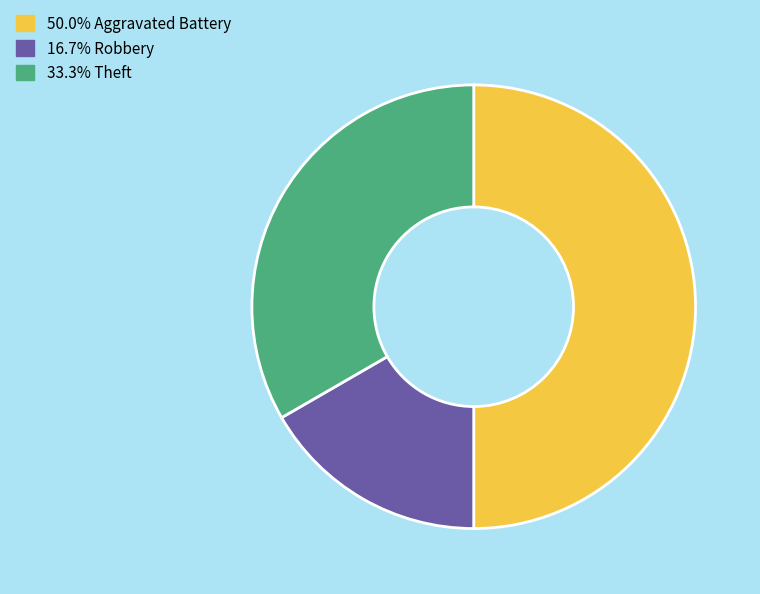

Approximately how many times larger is the value at 50.0% Aggravated Battery compared to 16.7% Robbery?

3.0